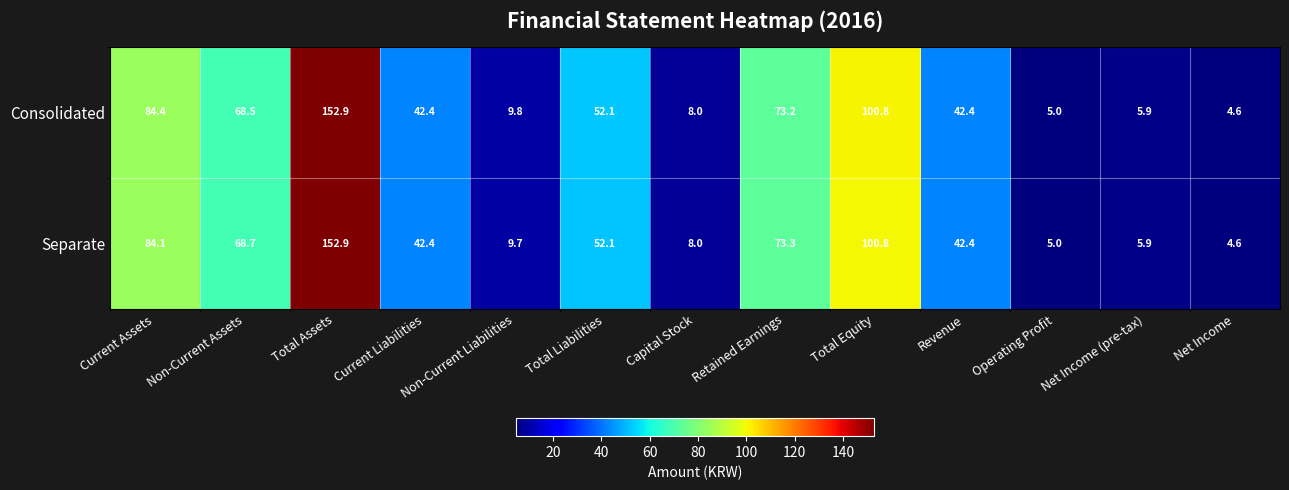

What is the minimum value for Separate?

4.6